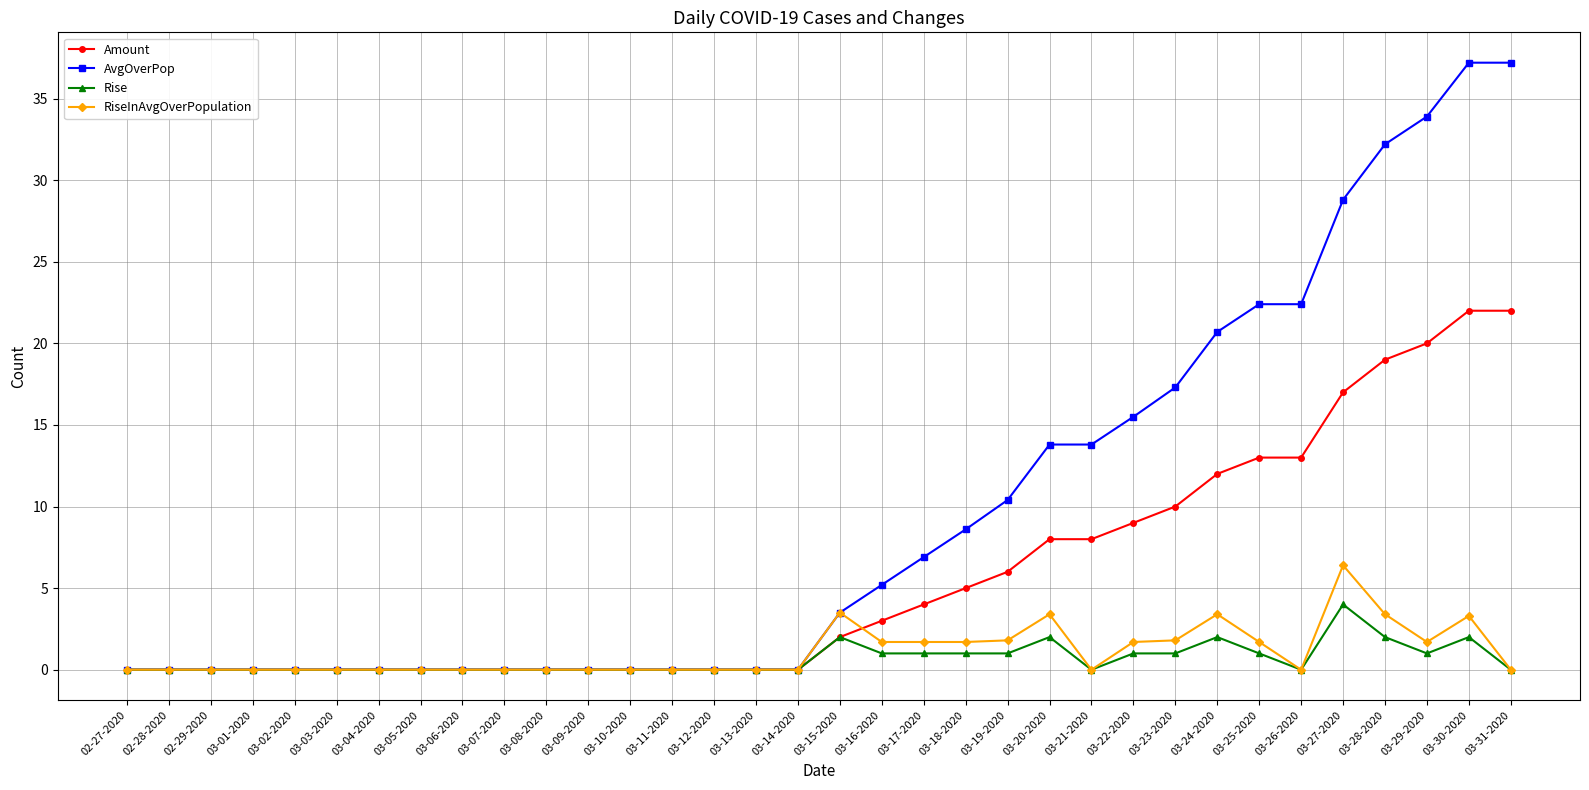

What is the label of the 23rd point from the left?

03-20-2020